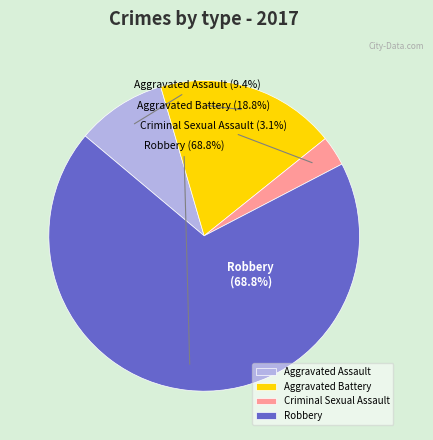

To the nearest percent, what portion does Aggravated Assault represent?

9%